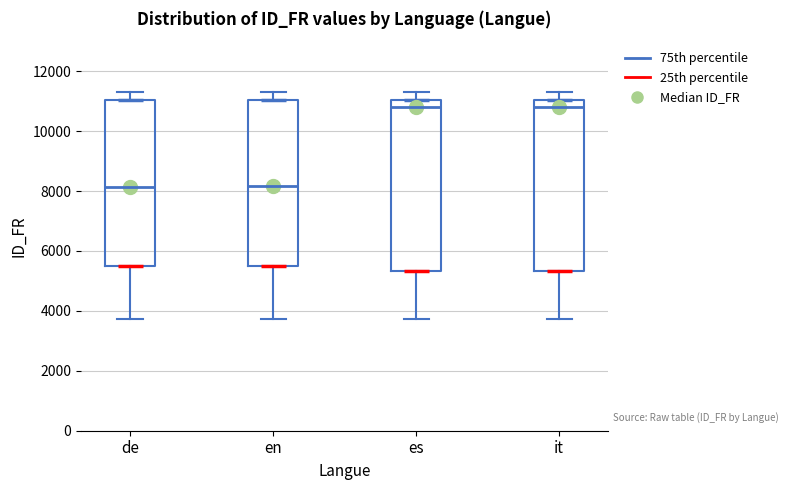

Reading left to right, read every box against the y-axis: the position of its median line, the range the box covers, and the ends of its whiskers. The values are not printed on the chart, so give them approximately, as read against the axis.

de: median 8200, box 5600 to 11000, whiskers 3800 to 11400
en: median 8200, box 5600 to 11000, whiskers 3800 to 11400
es: median 10800, box 5400 to 11000, whiskers 3800 to 11400
it: median 10800, box 5400 to 11000, whiskers 3800 to 11400